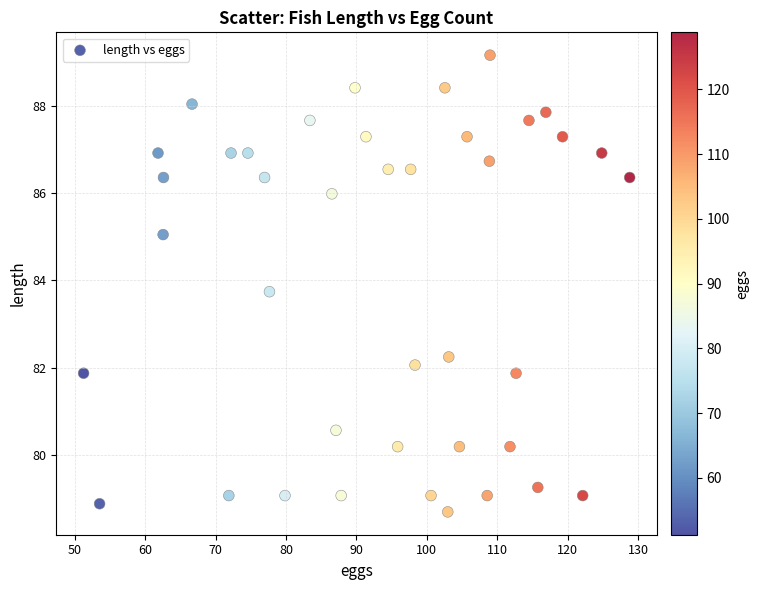

What is the range of X values (max minus min)?

77.6